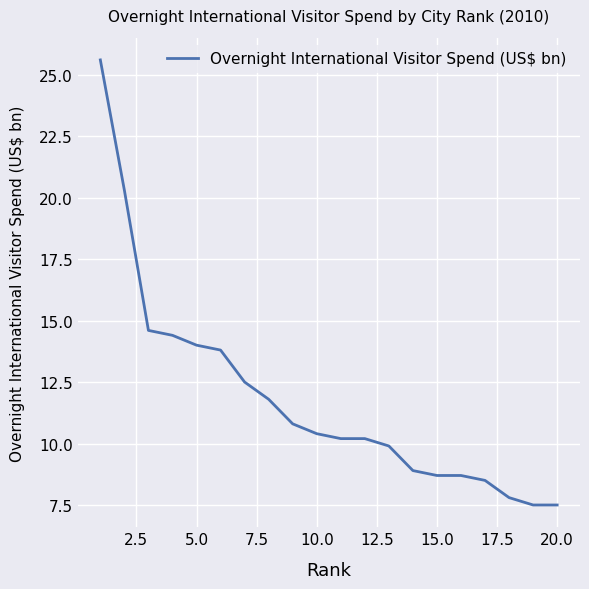

What is the greatest value displayed?

25.6